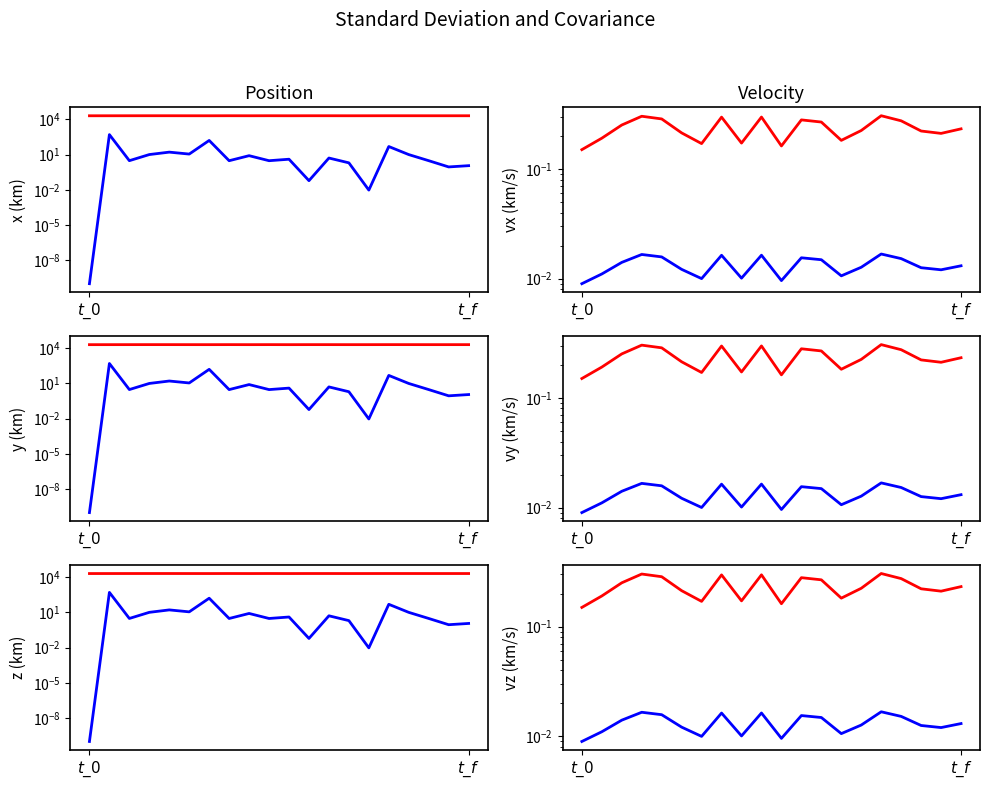

At which label does col_1_scaled reach its minimum?

$t\_0$